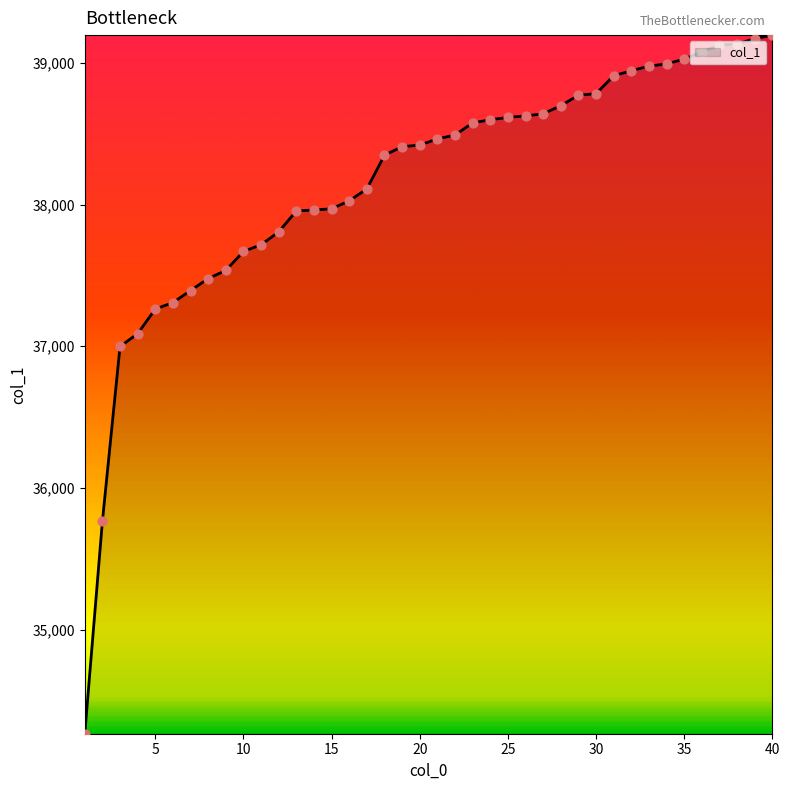

What is the greatest value displayed?

39195